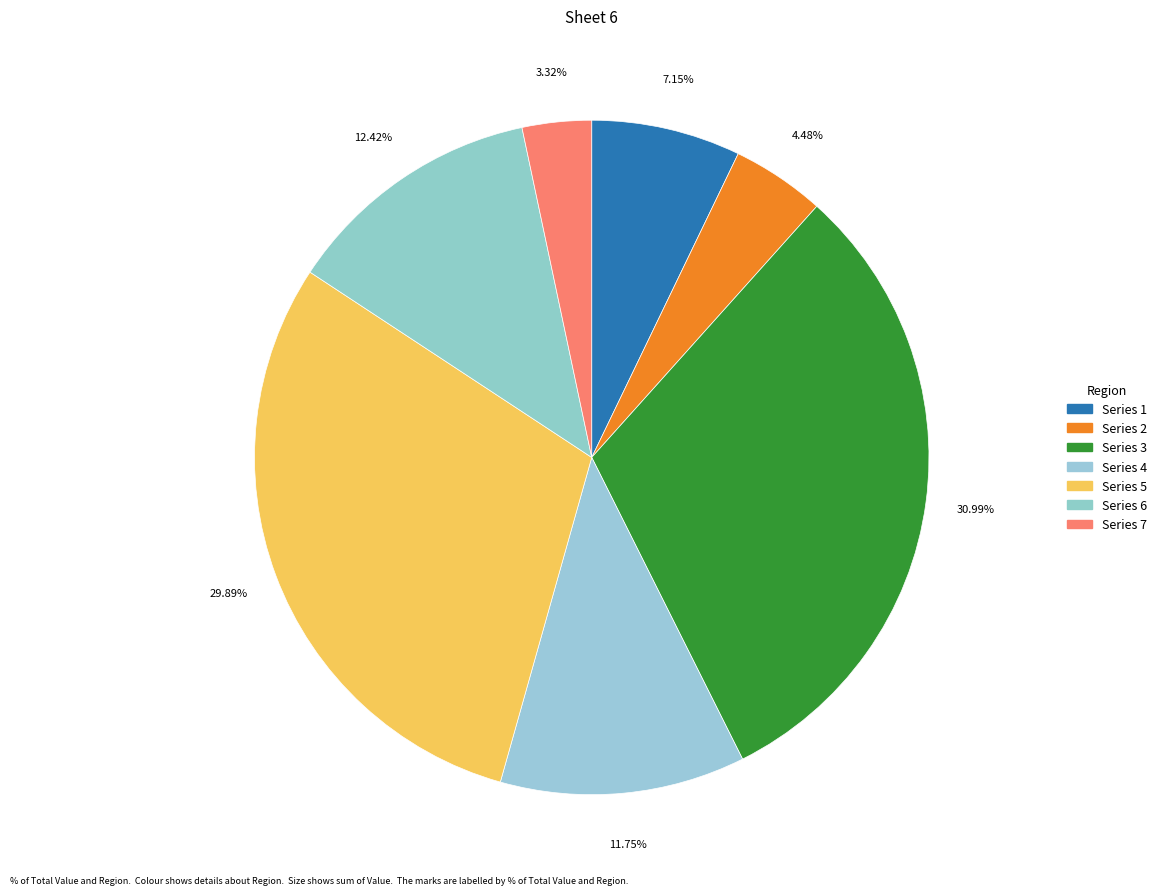

Count the number of slices in the pie.

7